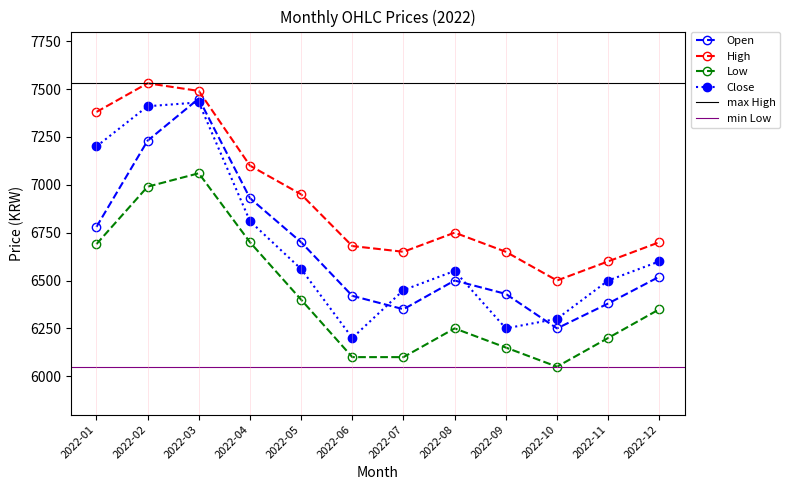

How many interior local peaks does the Close series have?

2